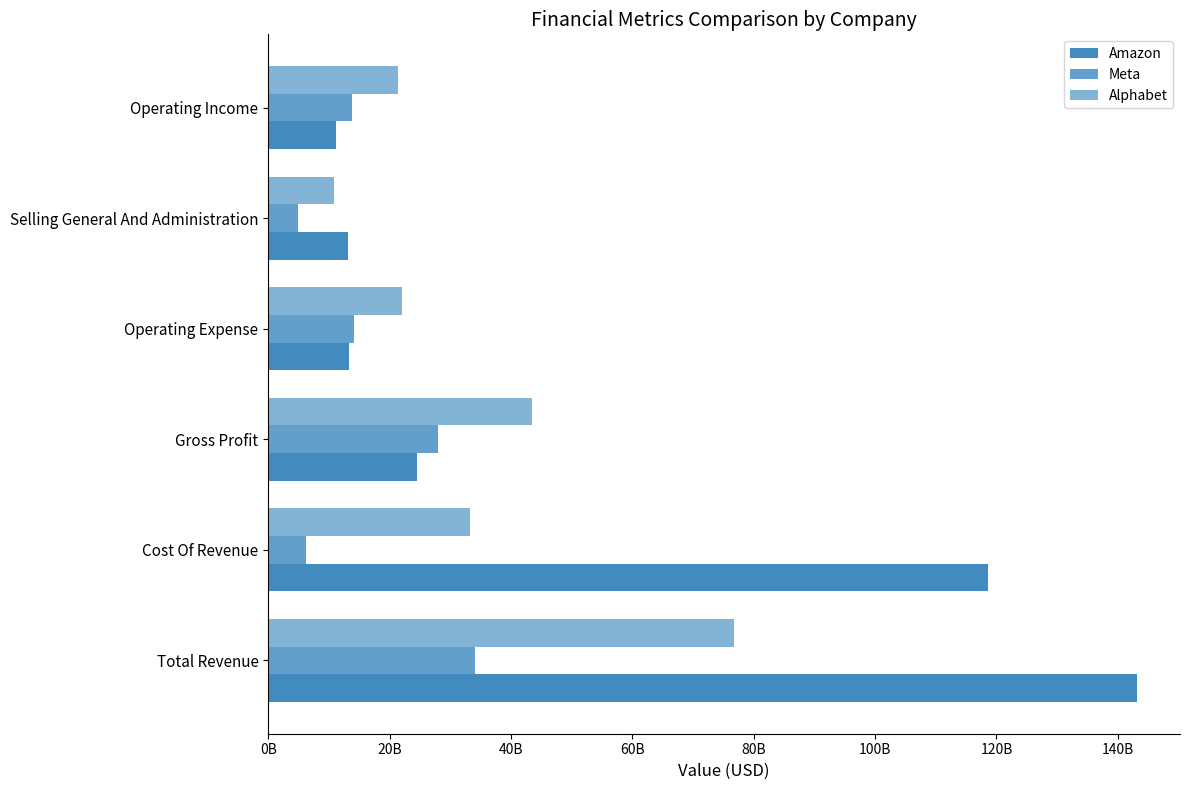

Reading left to right, transcribe all the data shown in this chart.

Amazon: 143083000000	118539000000	24544000000	13356000000	13112000000	11188000000
Meta: 34146000000	6210000000	27936000000	14188000000	4947000000	13748000000
Alphabet: 76693000000	33229000000	43464000000	22121000000	10863000000	21343000000